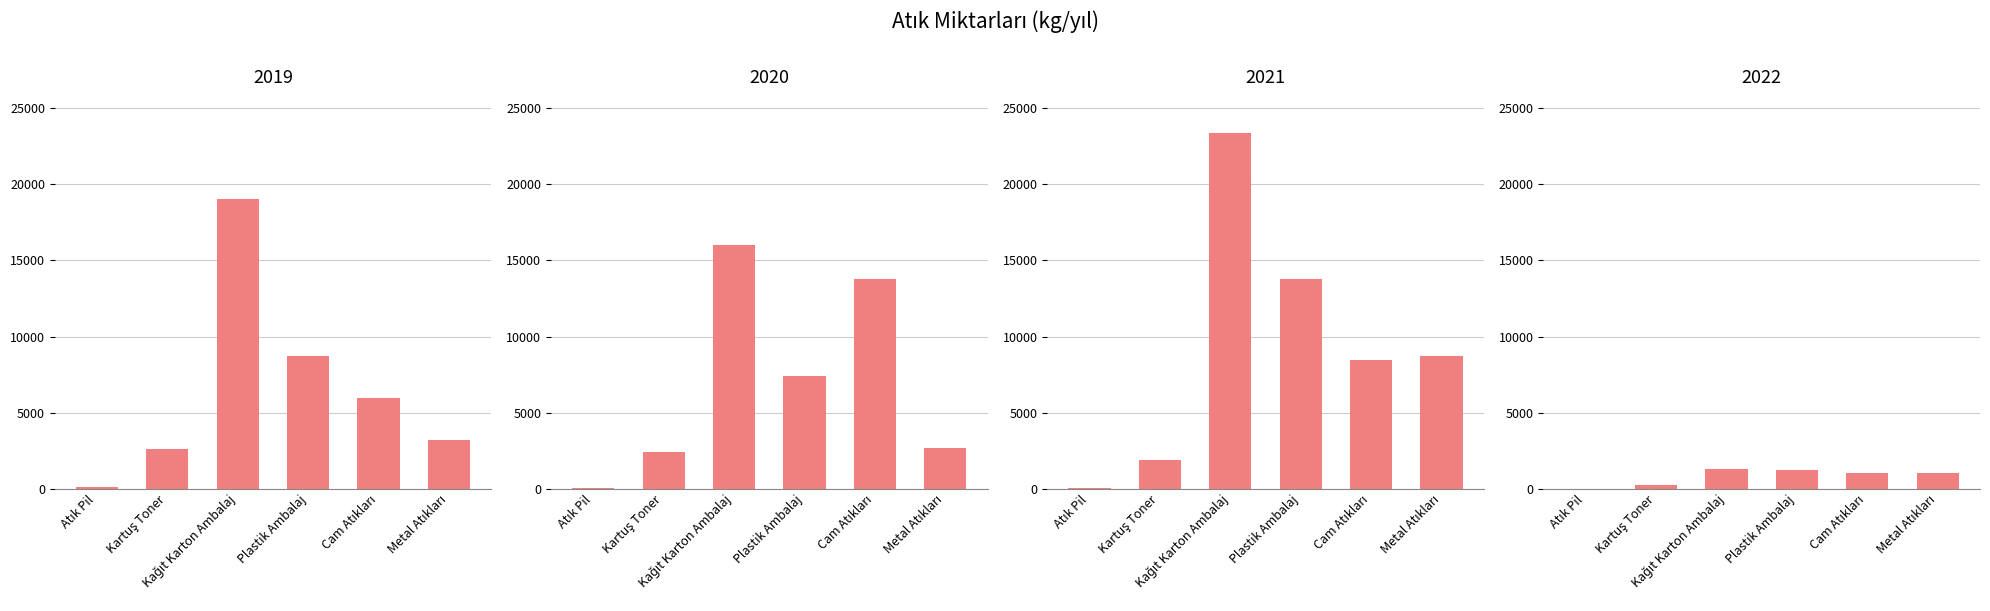

What are all the series names shown in the legend?

2019, 2020, 2021, 2022